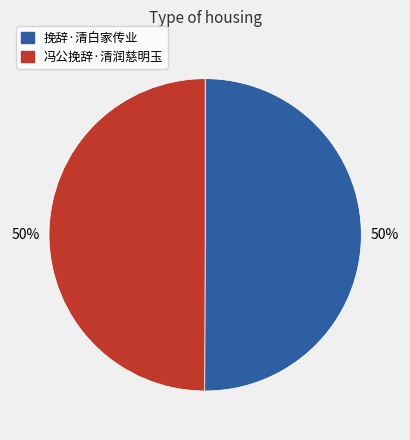

Count the number of slices in the pie.

2